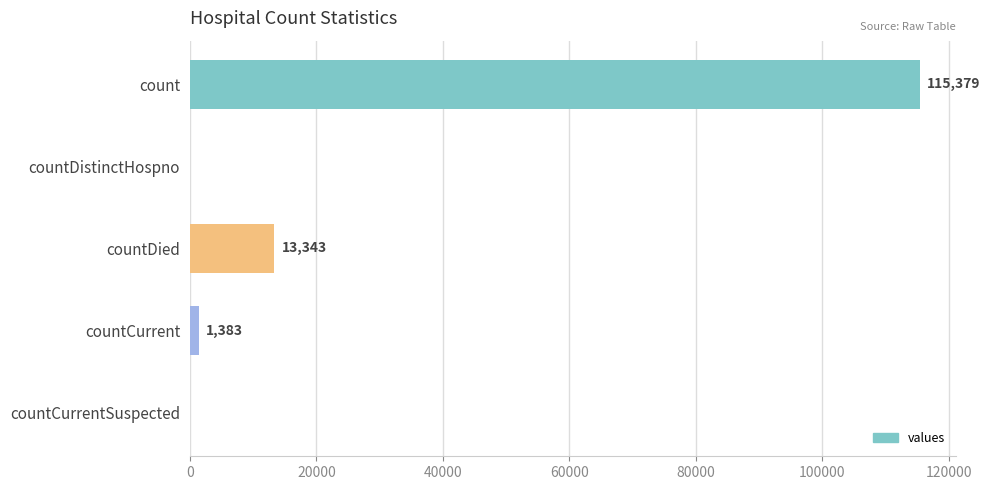

What is the greatest value displayed?

115379